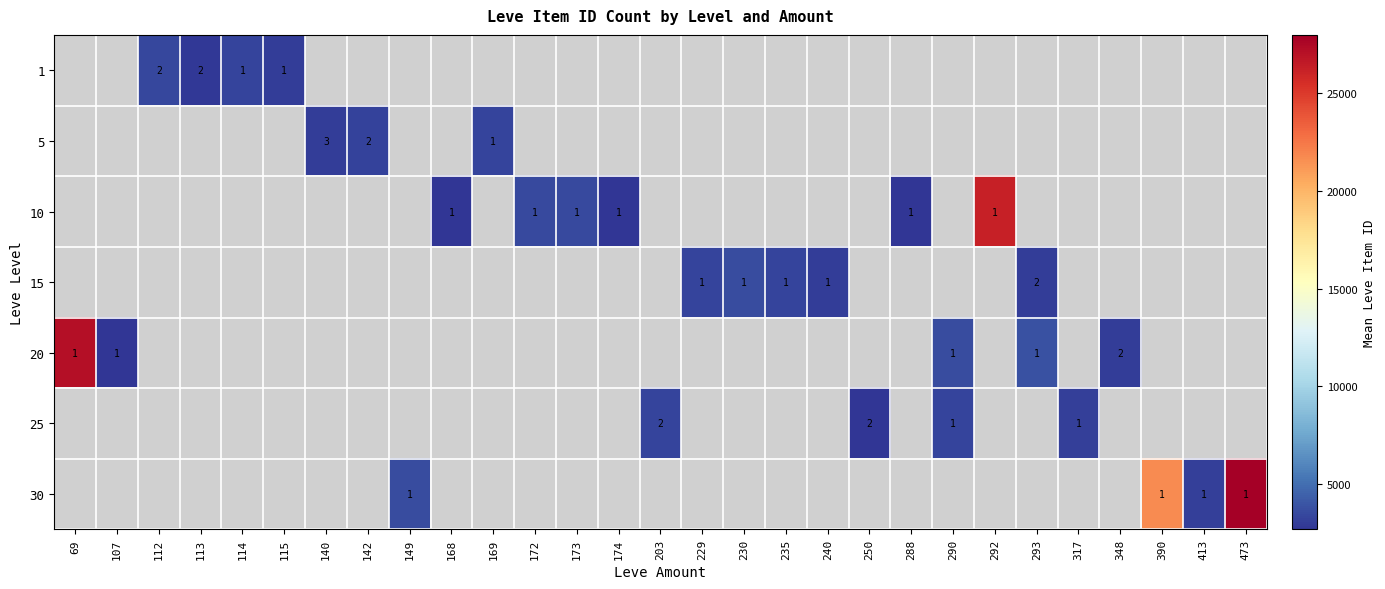

Between 290 and 114, which is larger?

114